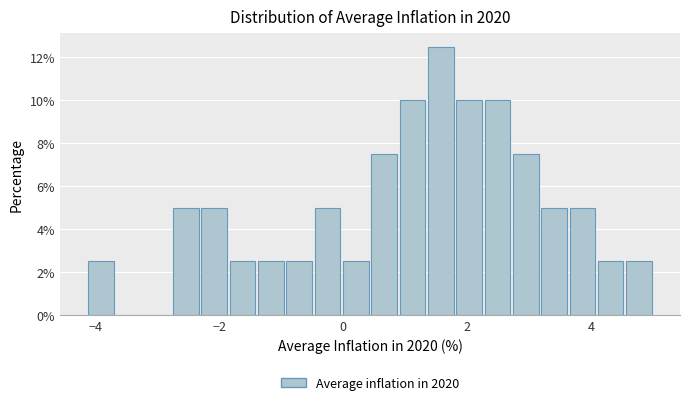

Around what value on the x-axis is the tallest bar? Give the approximate position of its centre, as read against the axis.

1.6